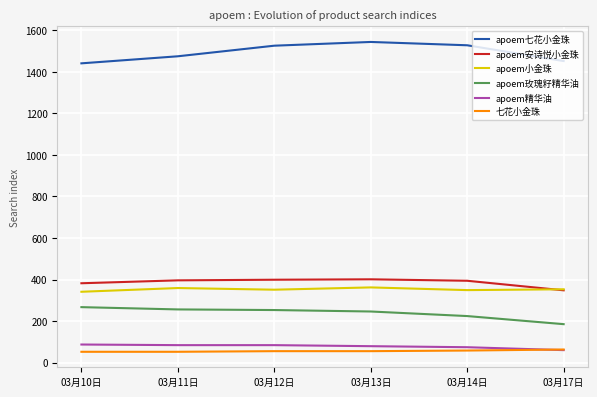

What is the average value of the apoem七花小金珠 series?

1494